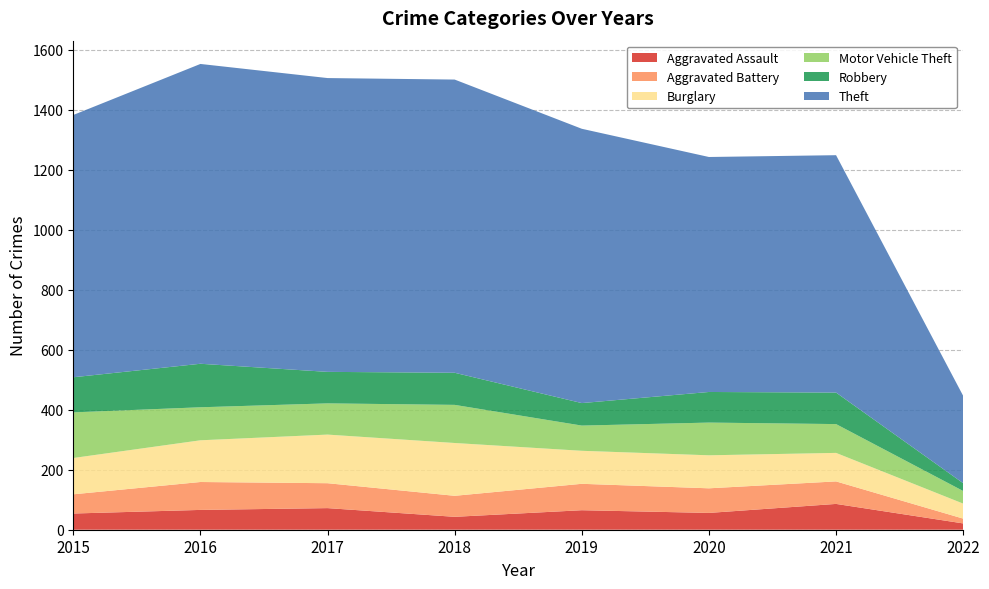

Reading left to right, list all the values displayed in this chart.

Aggravated Assault: 2015=54	2016=66	2017=72	2018=43	2019=65	2020=56	2021=86	2022=21
Aggravated Battery: 2015=64	2016=93	2017=83	2018=70	2019=88	2020=82	2021=75	2022=16
Burglary: 2015=121	2016=139	2017=162	2018=176	2019=110	2020=110	2021=95	2022=50
Motor Vehicle Theft: 2015=152	2016=110	2017=104	2018=127	2019=84	2020=109	2021=96	2022=42
Robbery: 2015=117	2016=145	2017=105	2018=107	2019=75	2020=102	2021=105	2022=26
Theft: 2015=874	2016=999	2017=979	2018=977	2019=914	2020=783	2021=791	2022=291